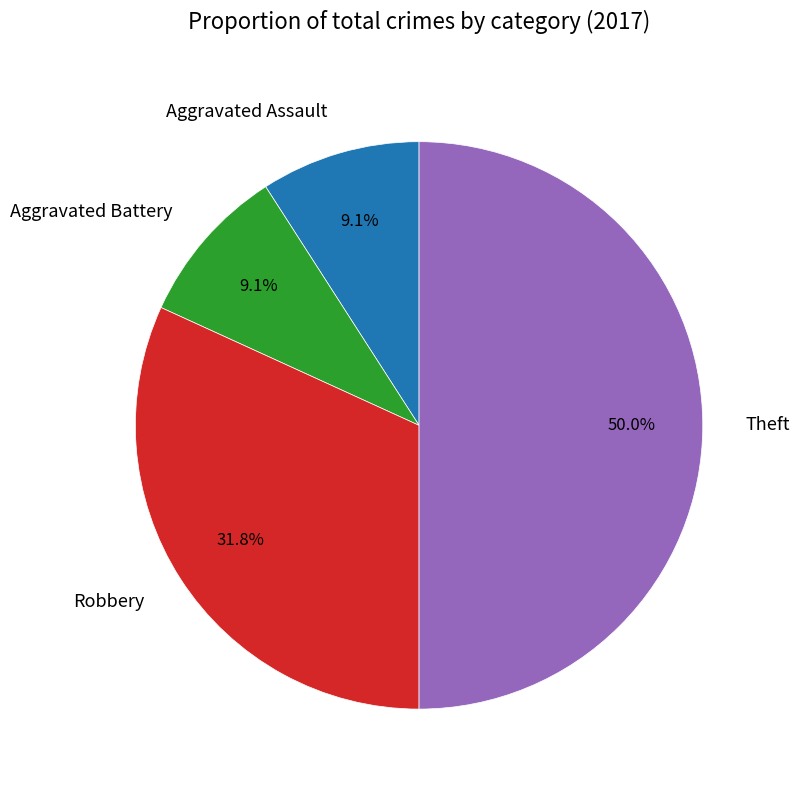

Does Robbery account for over 50% of the chart?

No